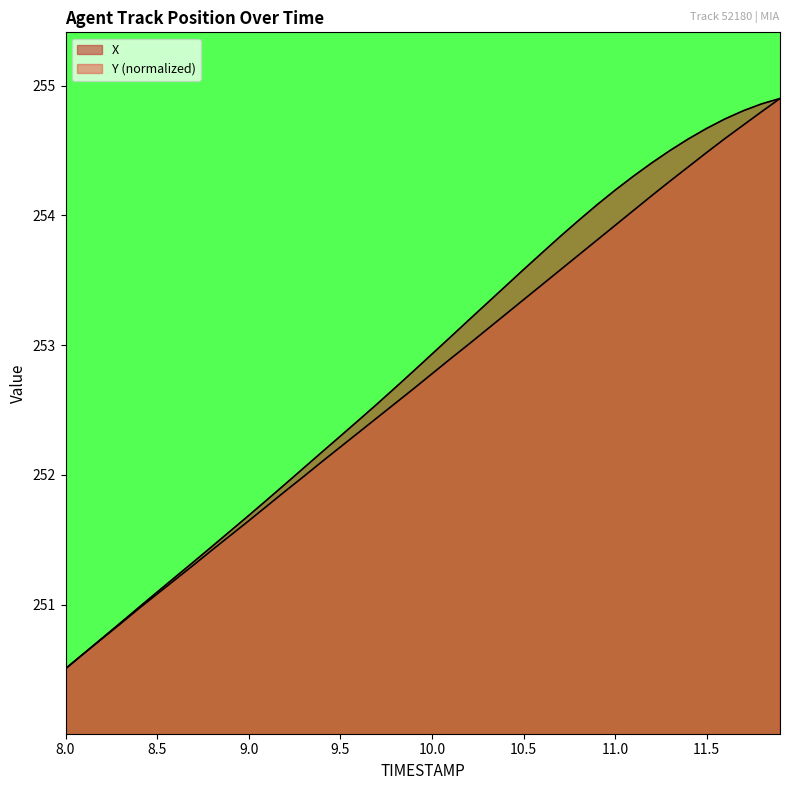

True or false: X has a value of 251.0 at 8.4.

True